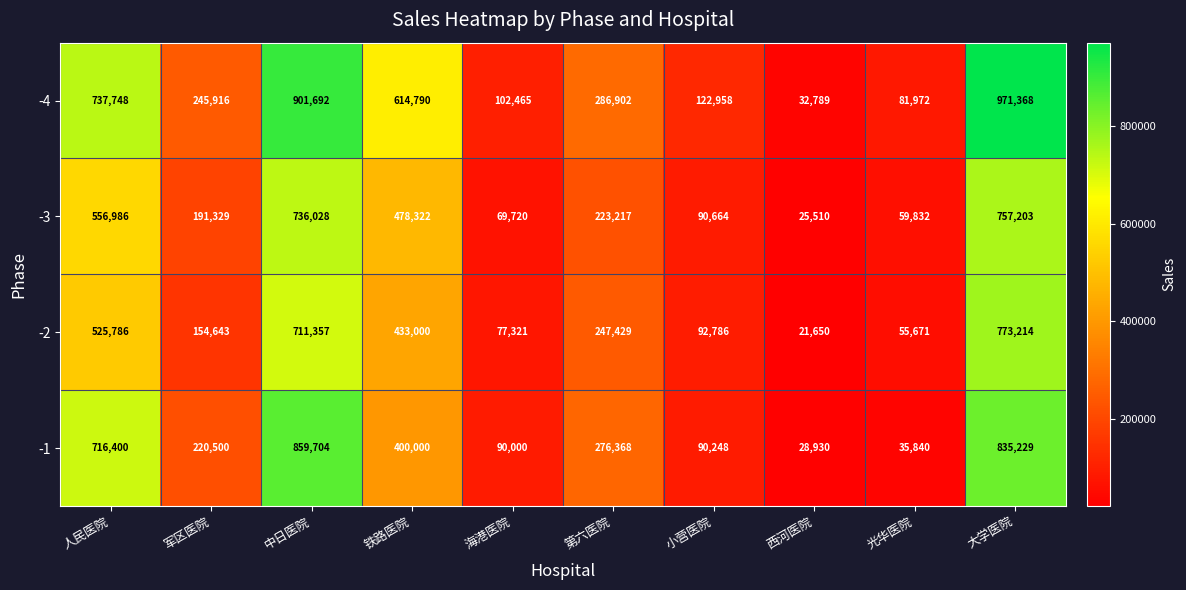

What is the approximate value of -3 at 中日医院, to the nearest 10?

736030